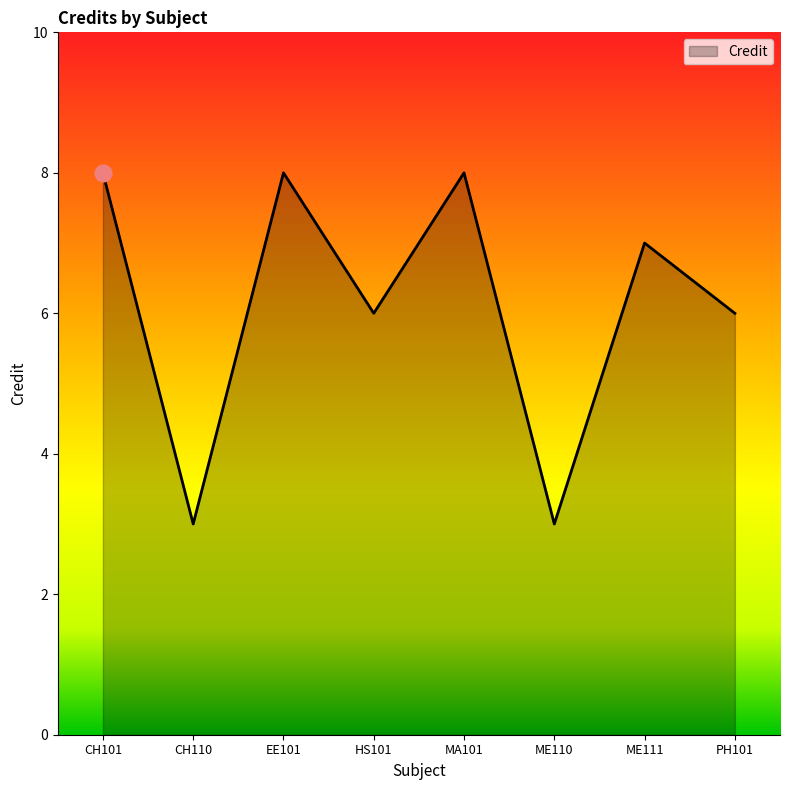

Approximately how many times larger is the value at EE101 compared to CH110?

2.7